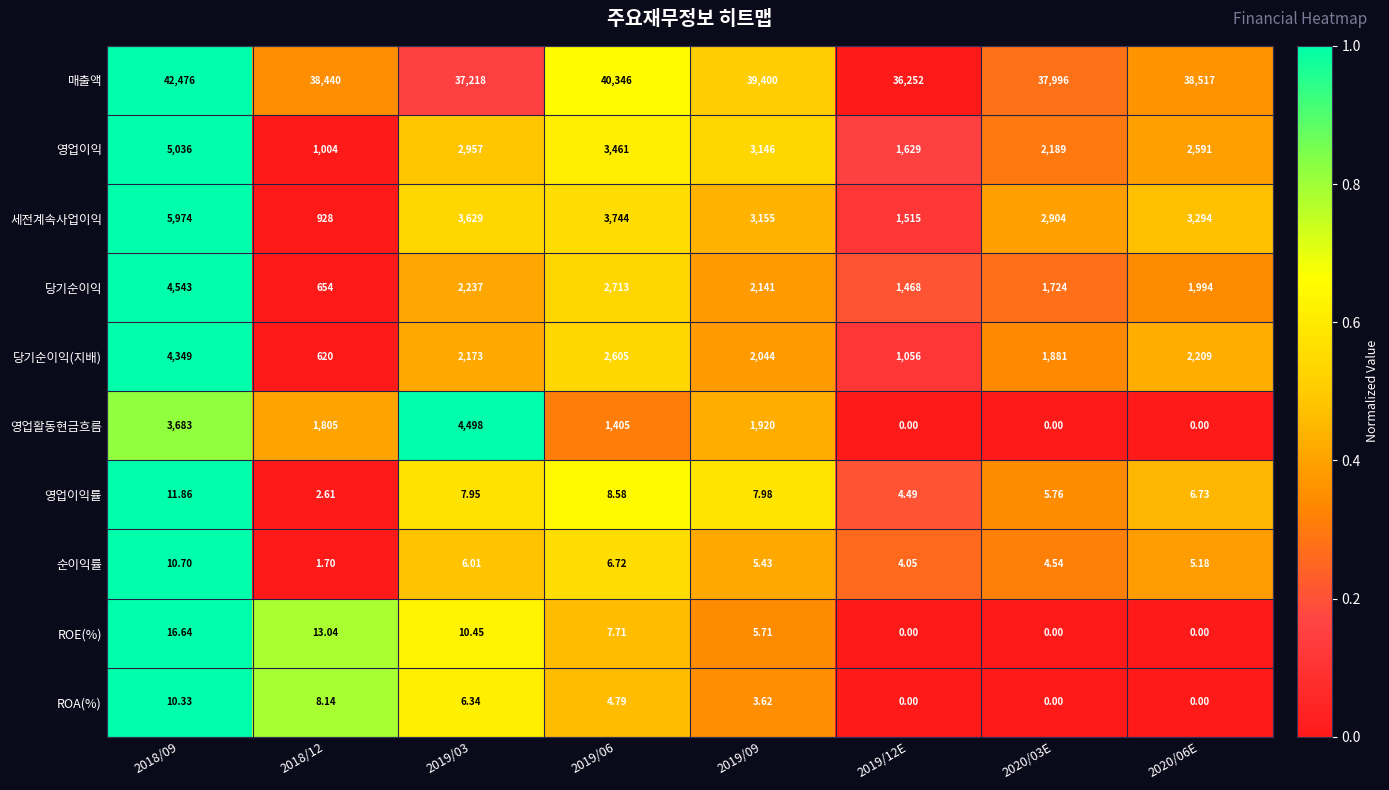

How many data points in 매출액 are less than 38517?

4